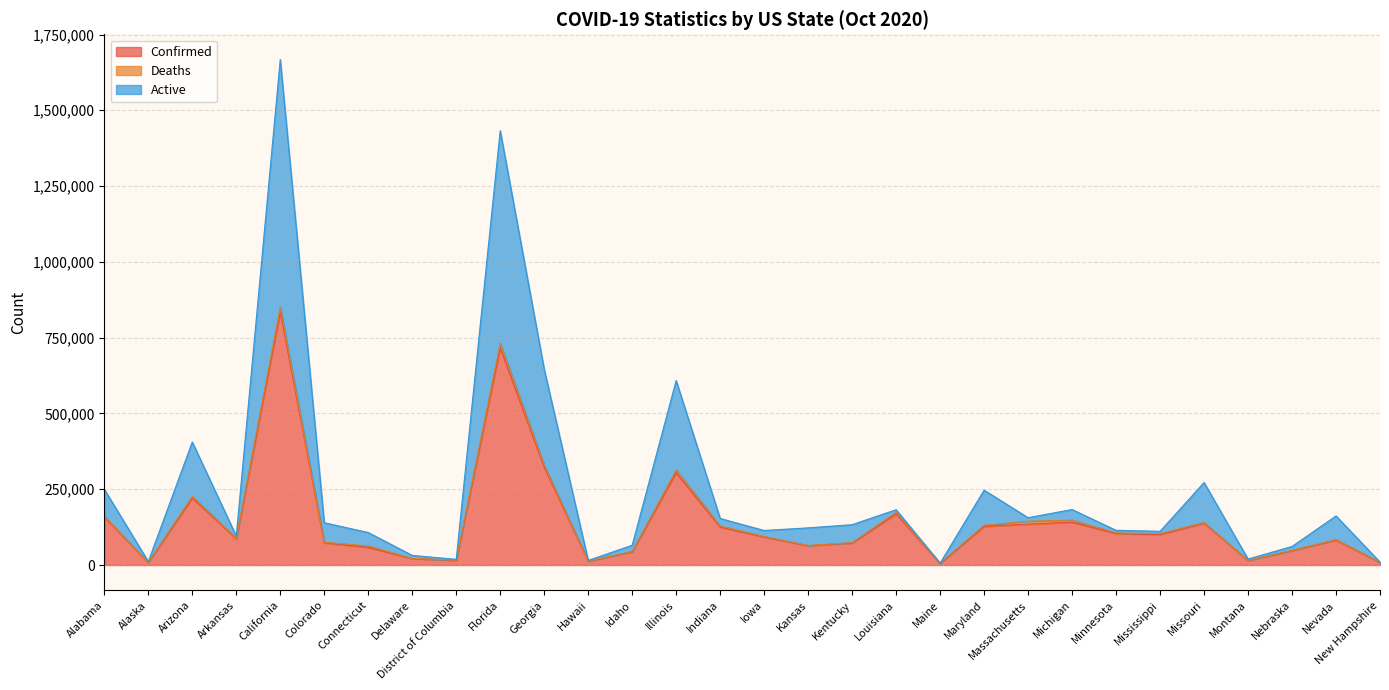

At which category does Active reach its first local peak?

Arizona